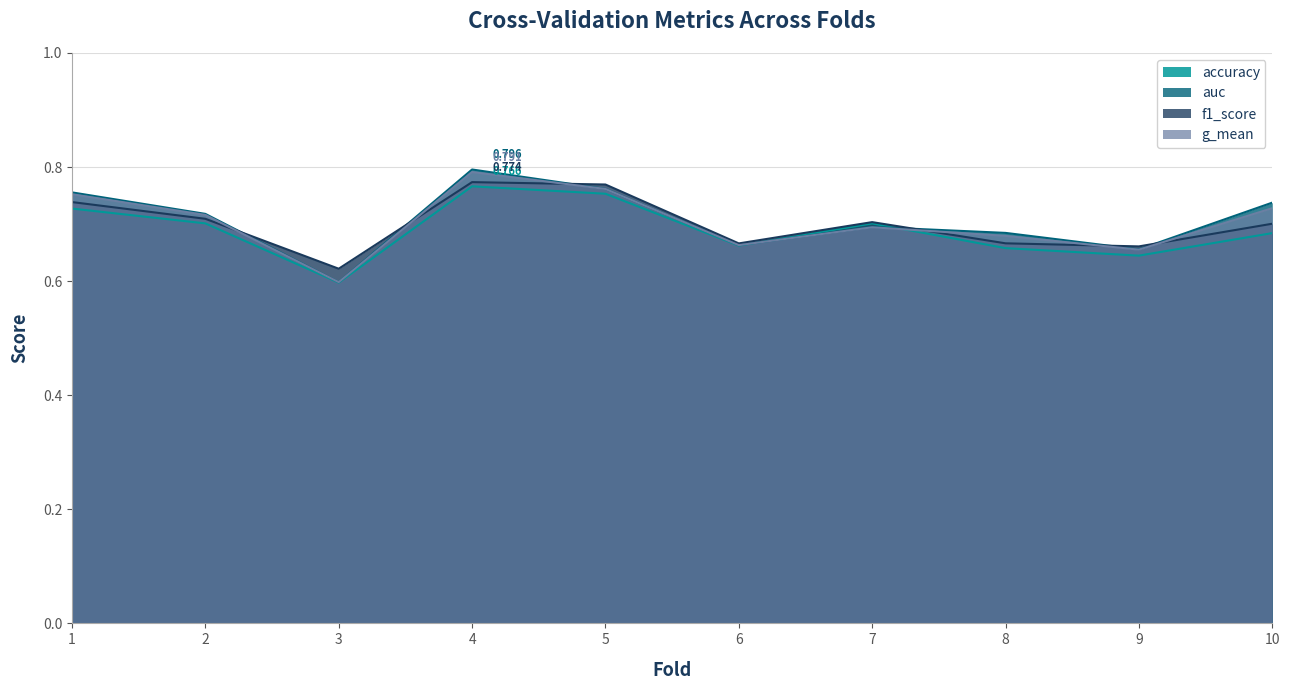

True or false: f1_score has more than 1 interior local peaks.

True